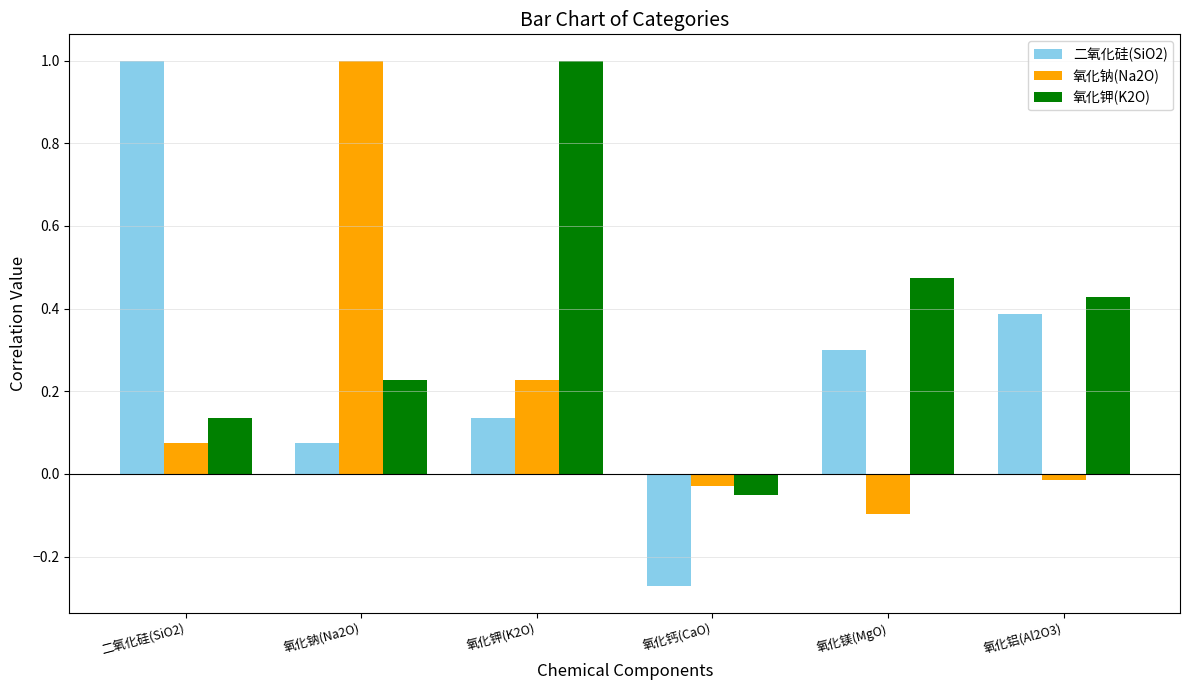

What is the sum of all 氧化钾(K2O) values?

2.2